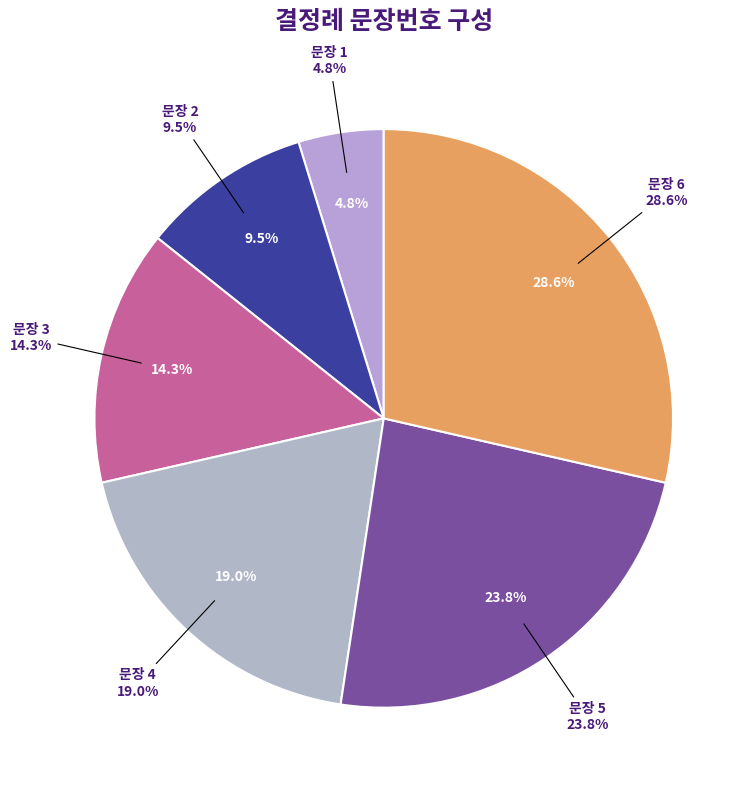

Rank the categories by value from highest to lowest.

6, 5, 4, 3, 2, 1